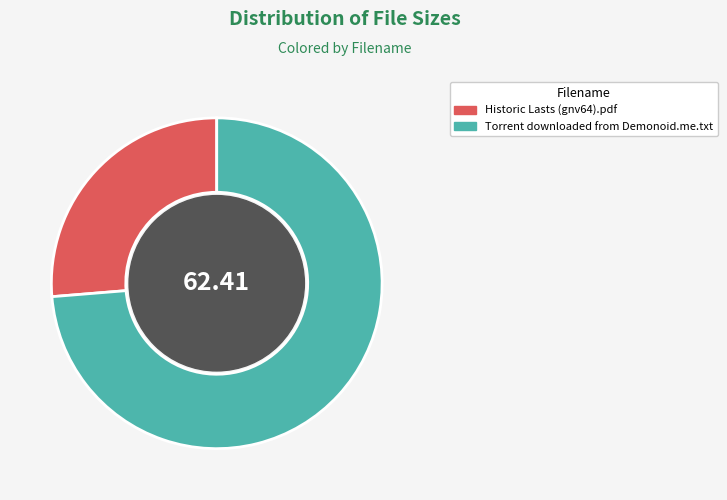

Does any single category account for the majority?

Yes